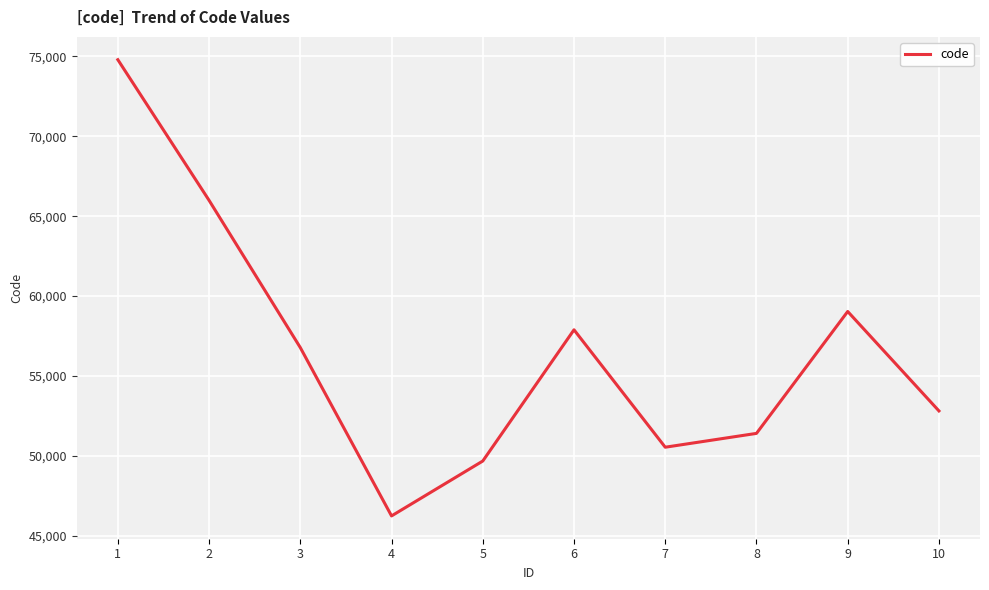

What is the sum of the values at 5 and 1?

124471.8